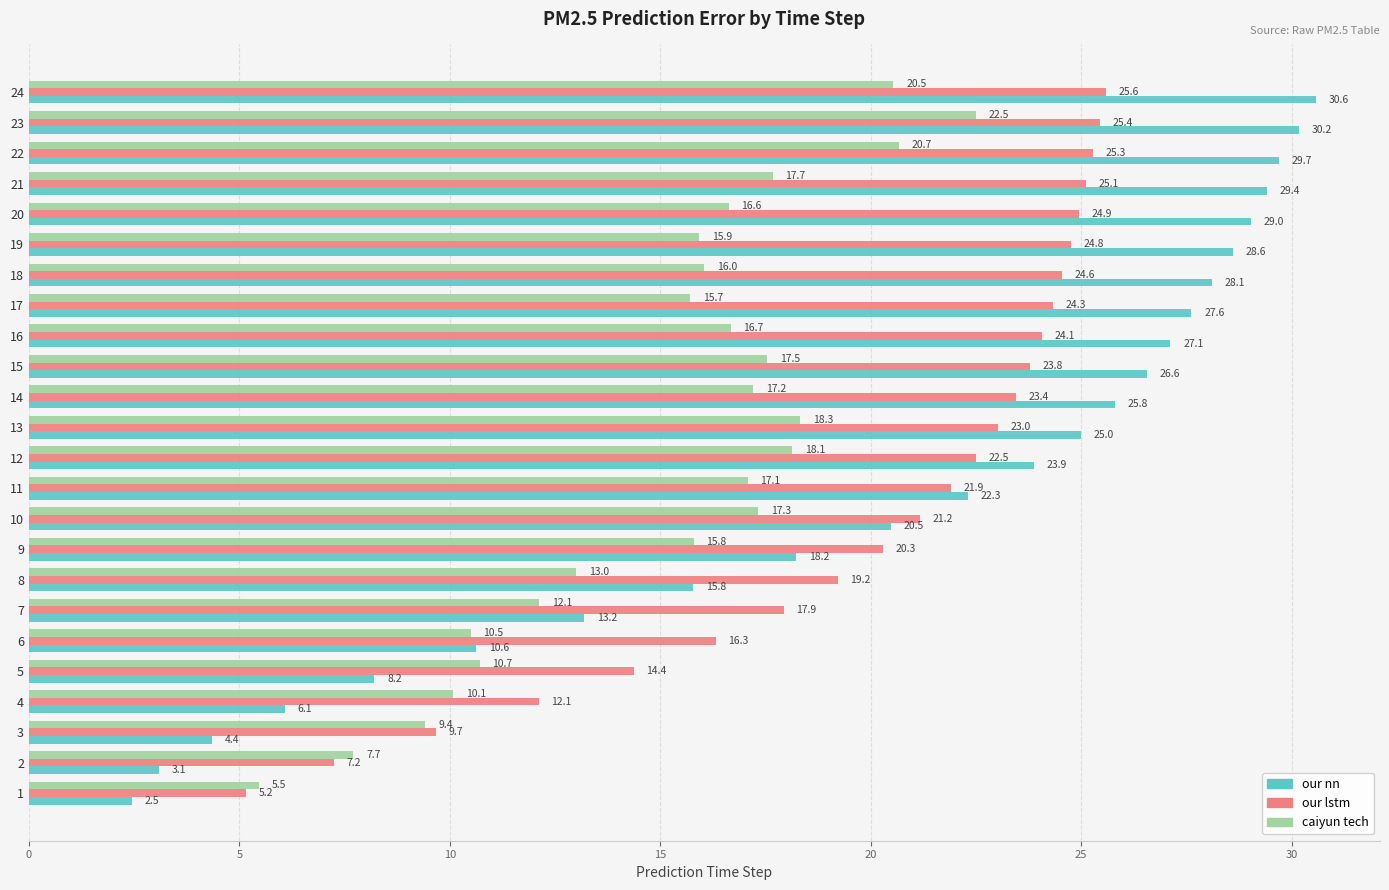

What are all the series names shown in the legend?

our nn, our lstm, caiyun tech